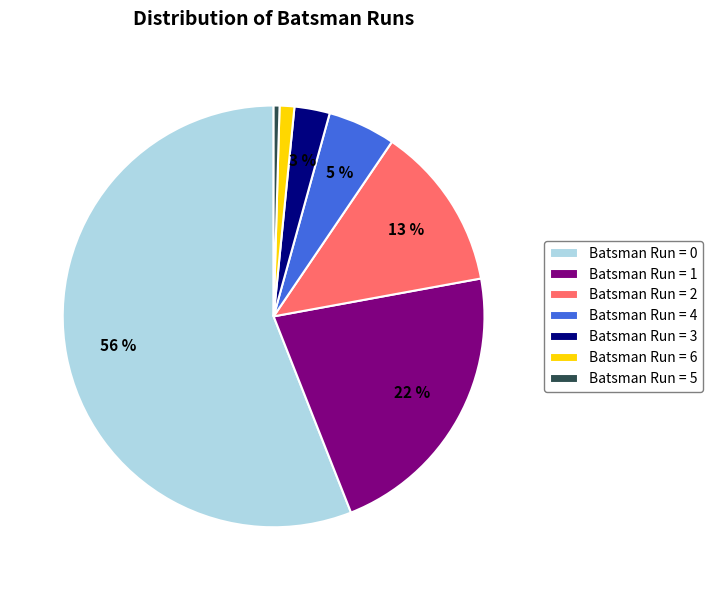

To the nearest percent, what is the difference between the largest and smallest slice percentages?

56%